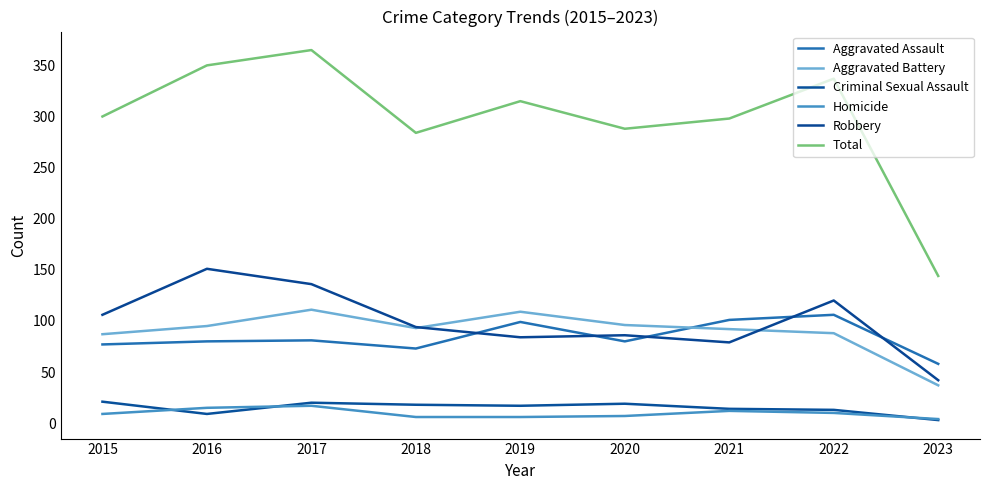

What is the difference between the maximum and second lowest values in the Homicide series?

11